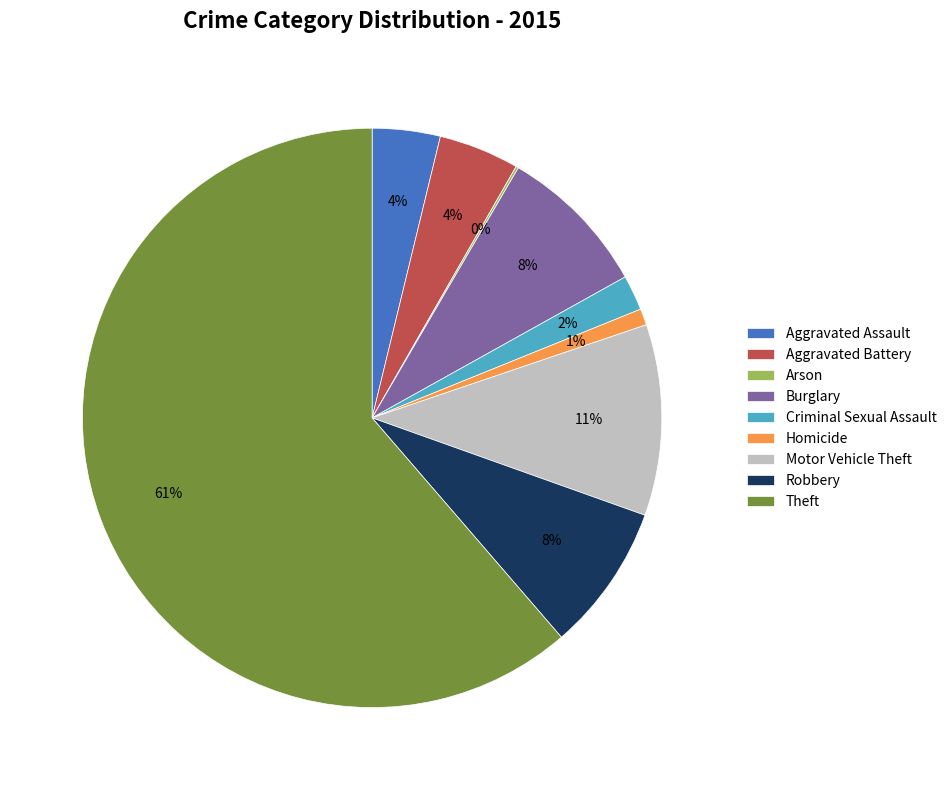

What percentage is the Aggravated Assault slice, to the nearest percent?

4%